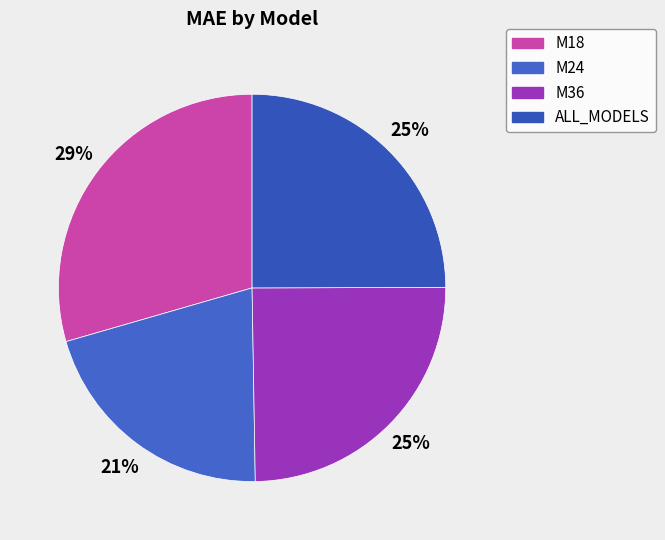

How many segments does this pie chart have?

4